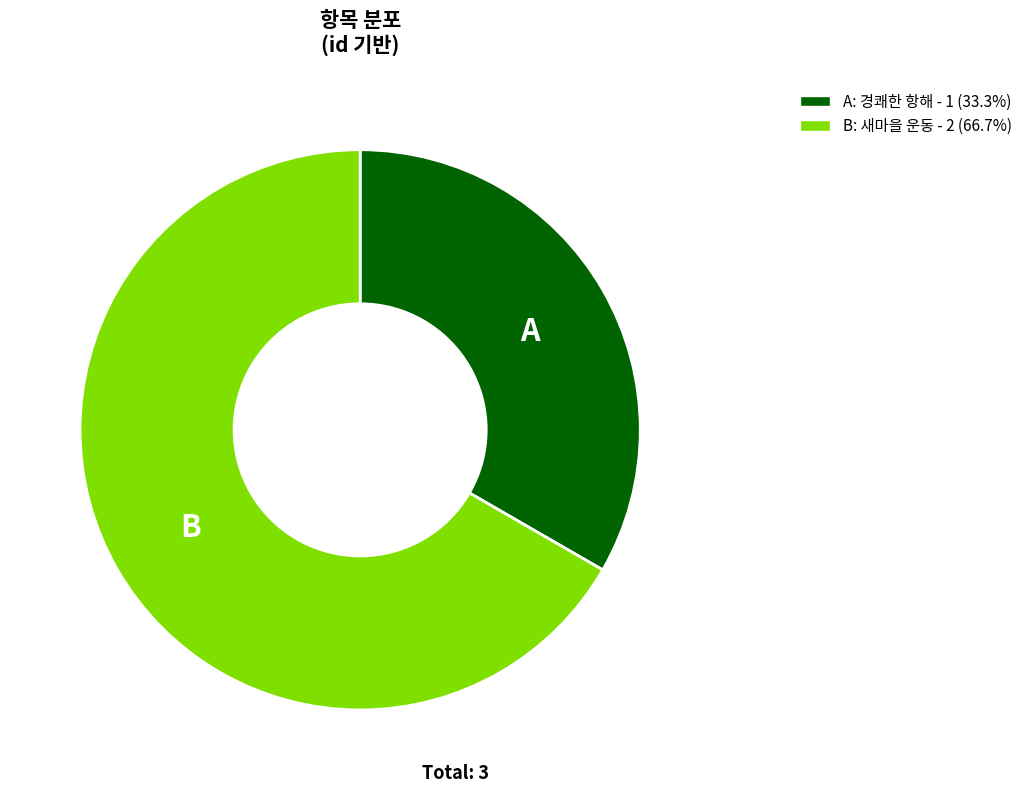

Does any single category account for the majority?

Yes